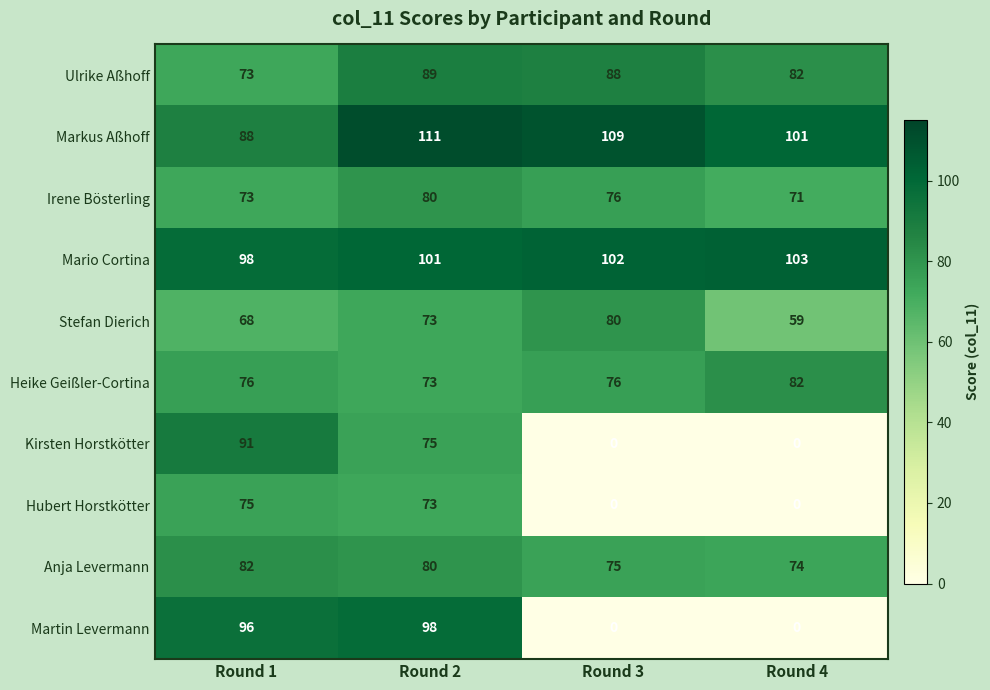

Between Round 2 and Round 3, which series saw the biggest shift?

Martin Levermann